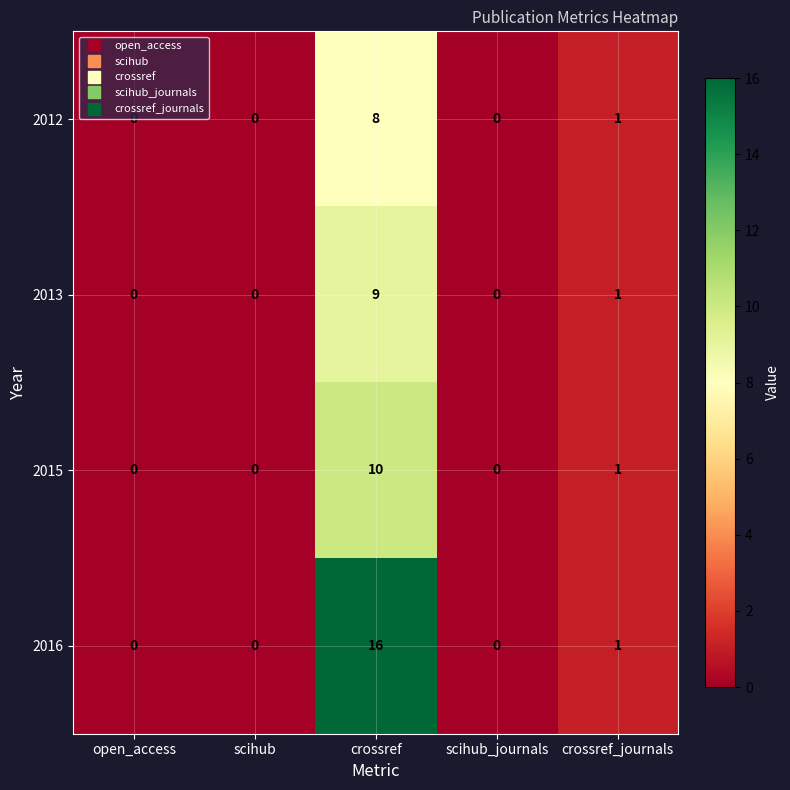

How many distinct data groups are displayed?

4